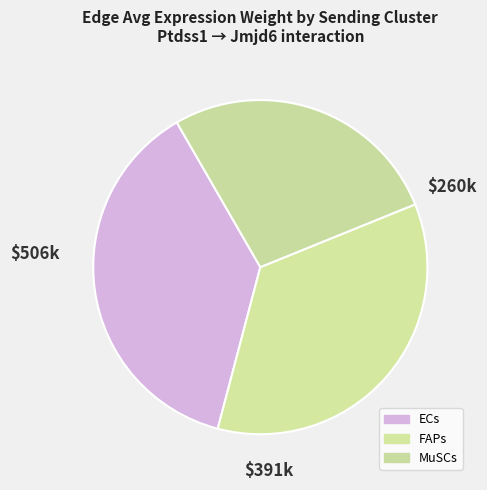

How many segments does this pie chart have?

3